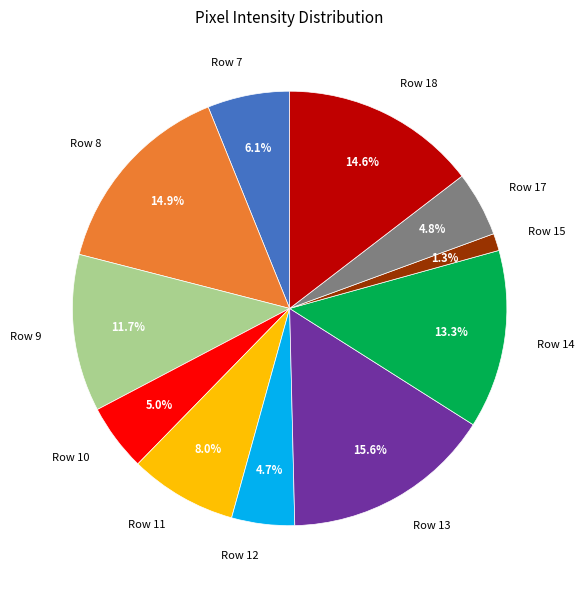

To the nearest percent, what is the difference between the largest and smallest slice percentages?

14%